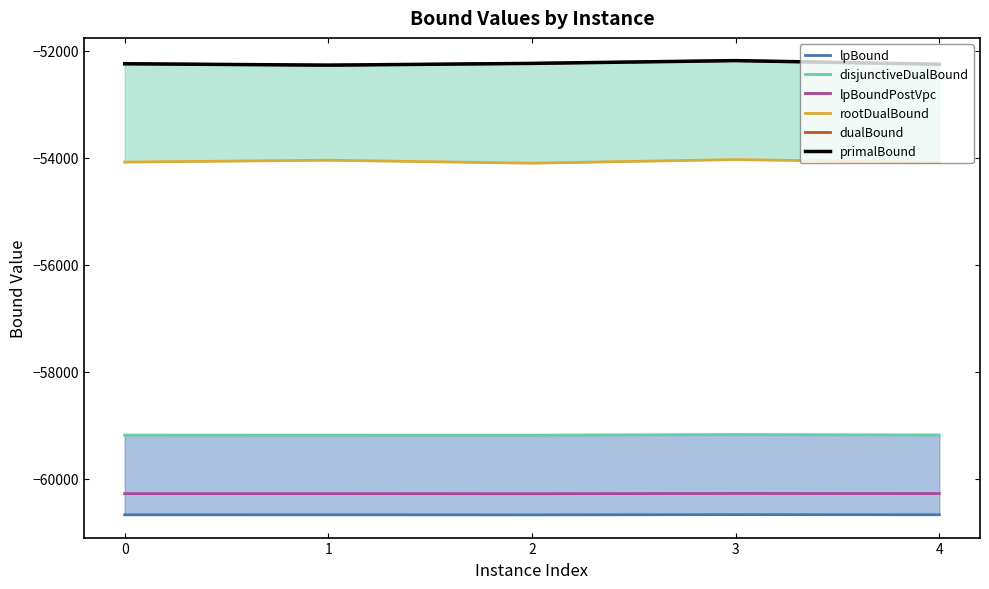

Reading left to right, transcribe all the data shown in this chart.

lpBound: -60670.4	-60670.8	-60671.7	-60667.3	-60669.6
disjunctiveDualBound: -59180.4	-59181.4	-59181.8	-59170.5	-59178.8
lpBoundPostVpc: -60275.1	-60275.0	-60276.4	-60271.9	-60273.8
rootDualBound: -54079.3	-54044.5	-54099.9	-54032.3	-54088.4
dualBound: -52242.0	-52268.0	-52235.0	-52183.0	-52251.0
primalBound: -52242.0	-52268.0	-52235.0	-52183.0	-52251.0